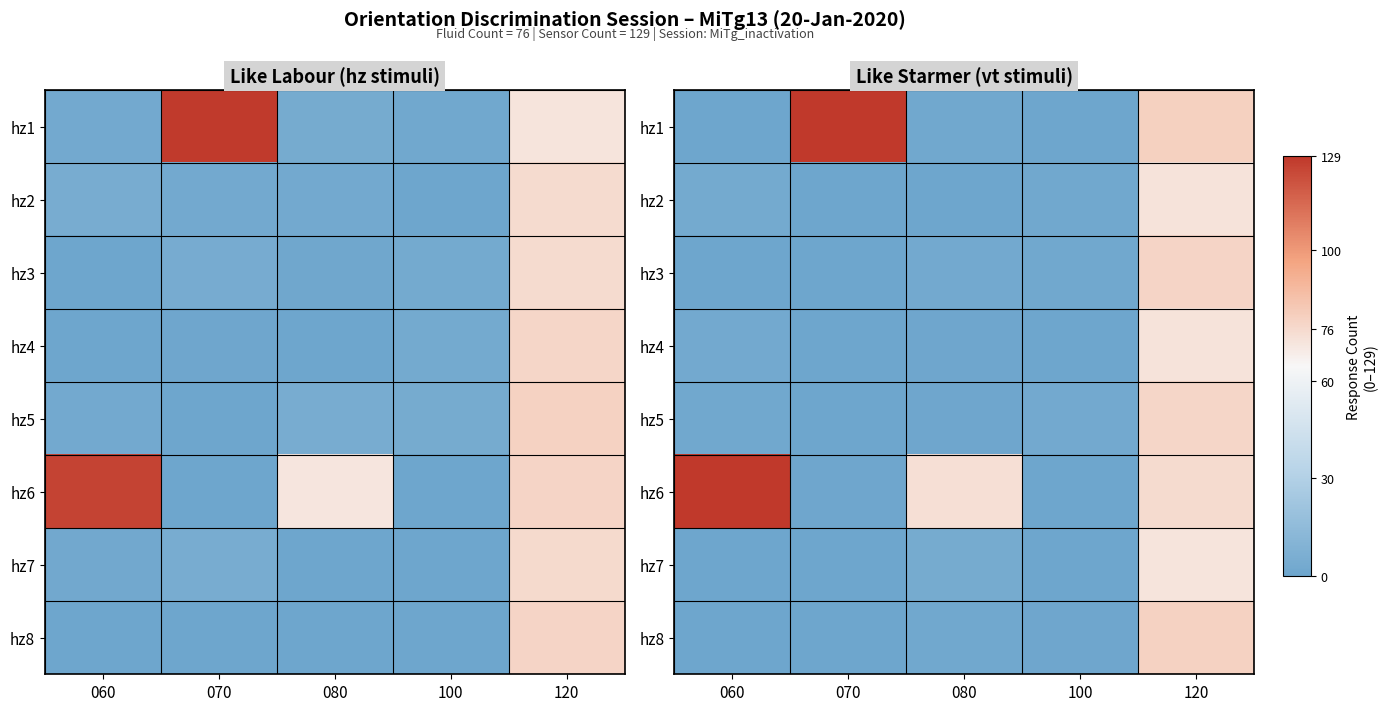

Which category has the highest value across all series?

070